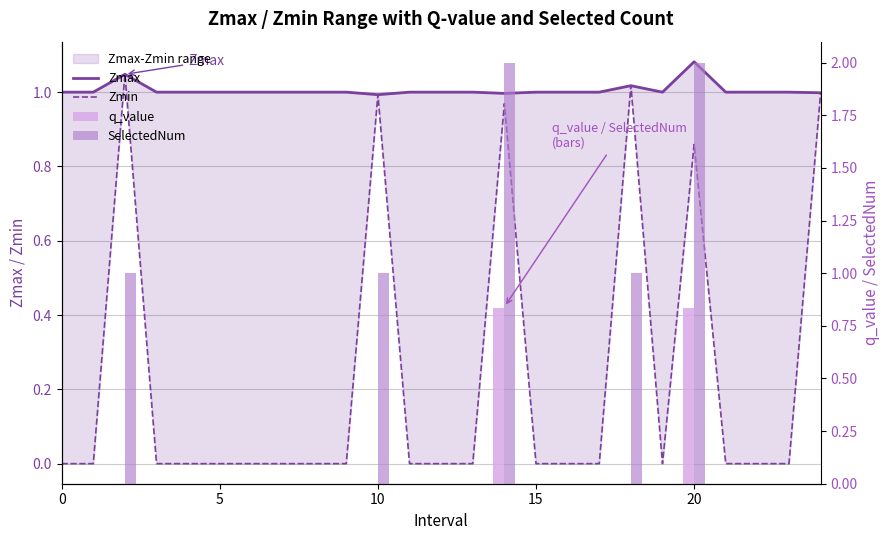

Which series has the largest range (max minus min)?

SelectedNum